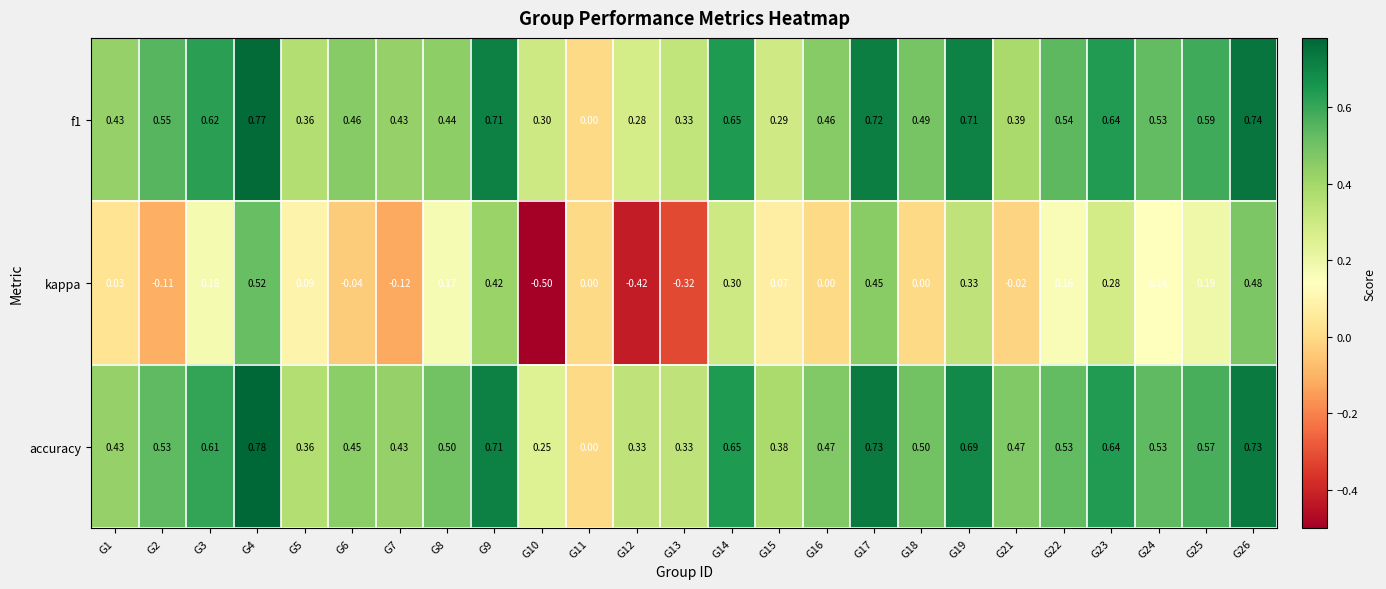

What is the spread (max minus min) of values at G6?

0.5